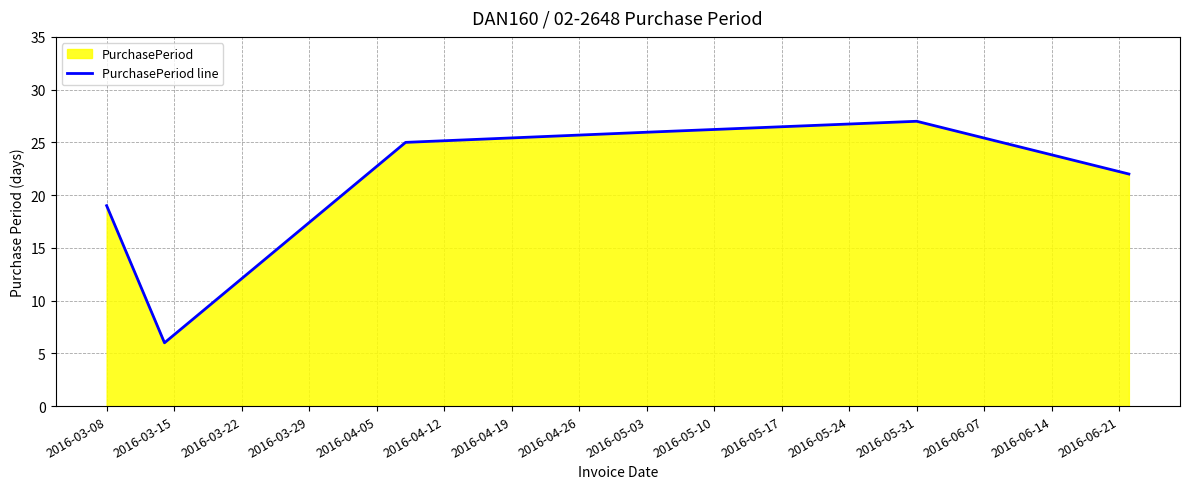

Count the number of categories in the chart.

6